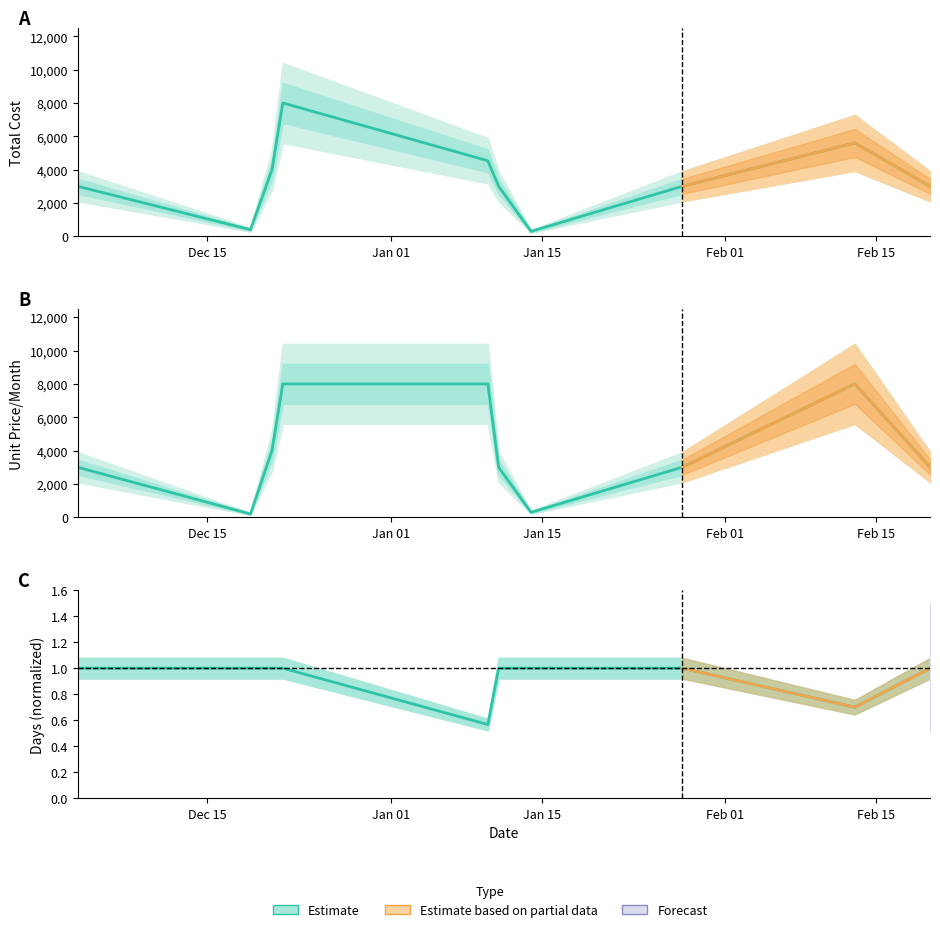

Count the Days values in the range 1 to 2.

8